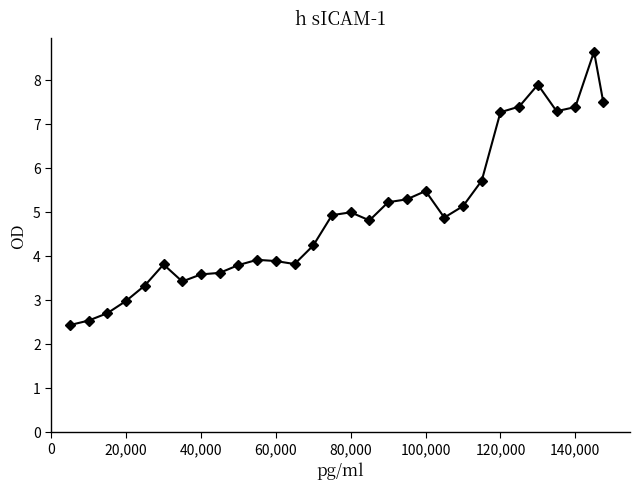

What is the greatest value displayed?

8.6